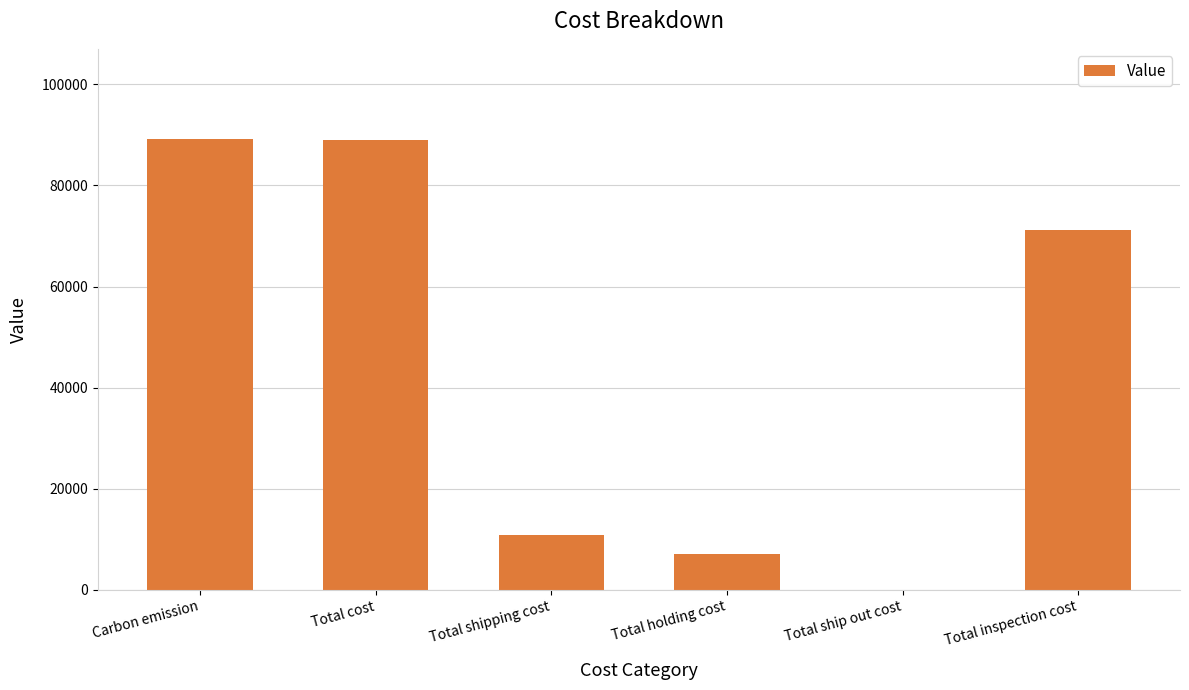

Where does the data first go above 71100?

Carbon emission